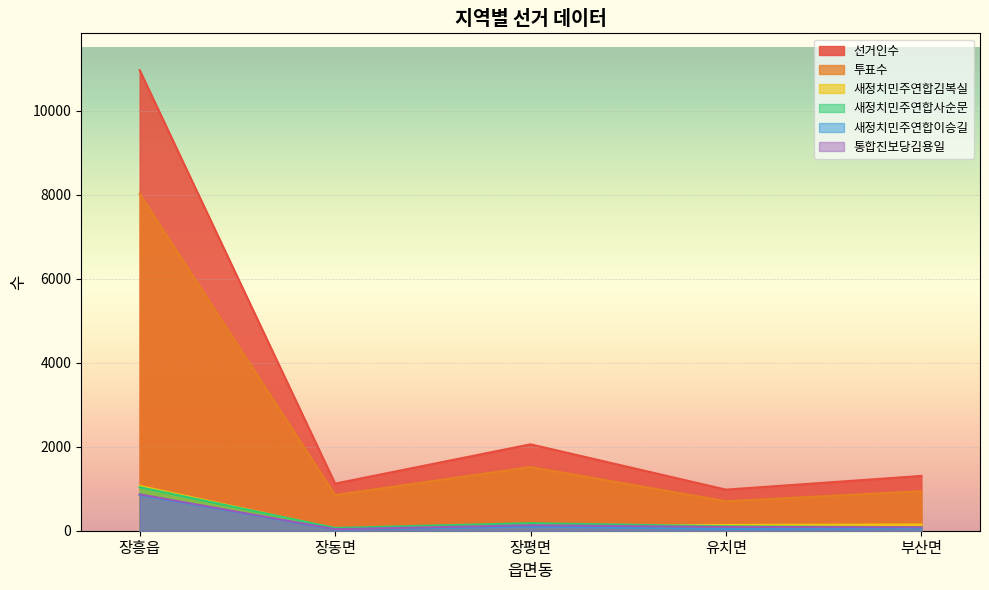

Does the chart display data point markers on the line(s)?

No